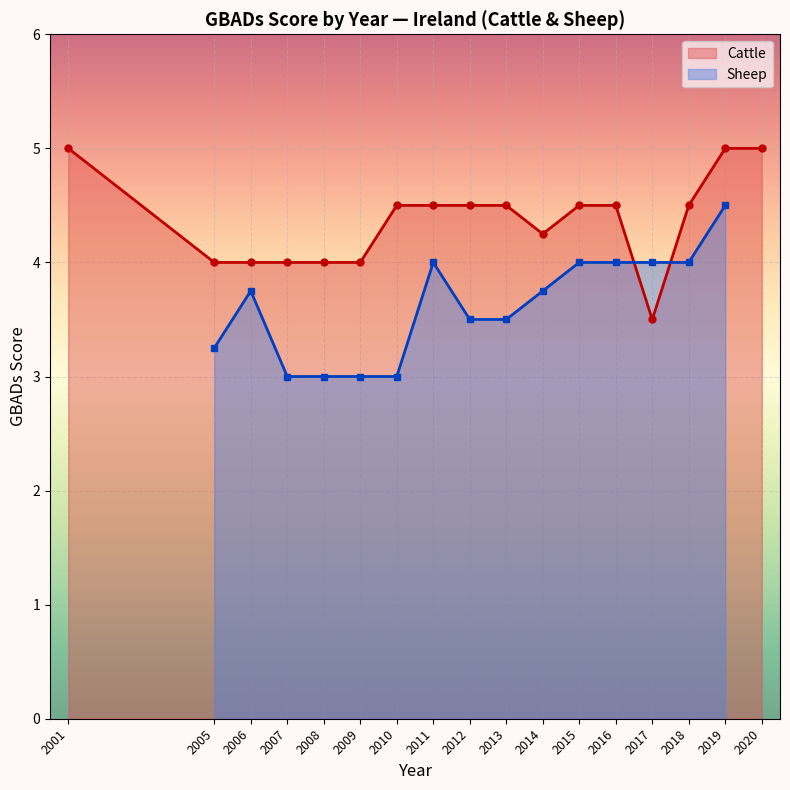

What is the difference between the highest and lowest values at 2017?

0.5